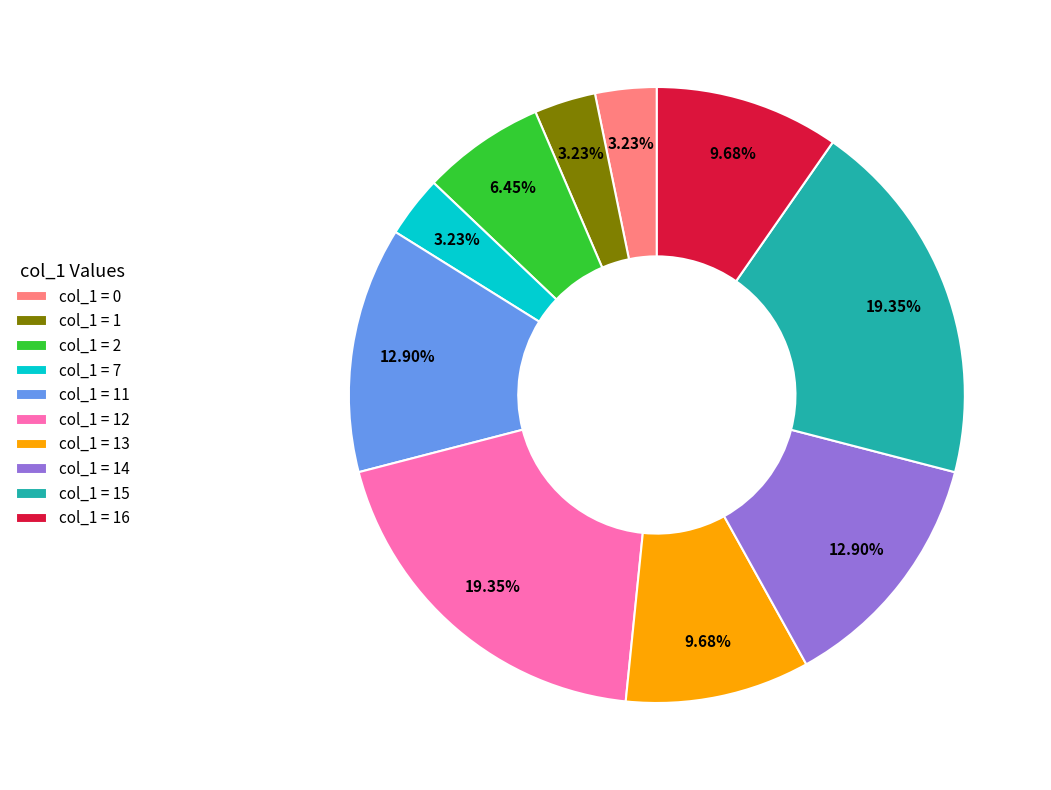

Is col_1 = 13 the majority of the pie?

No